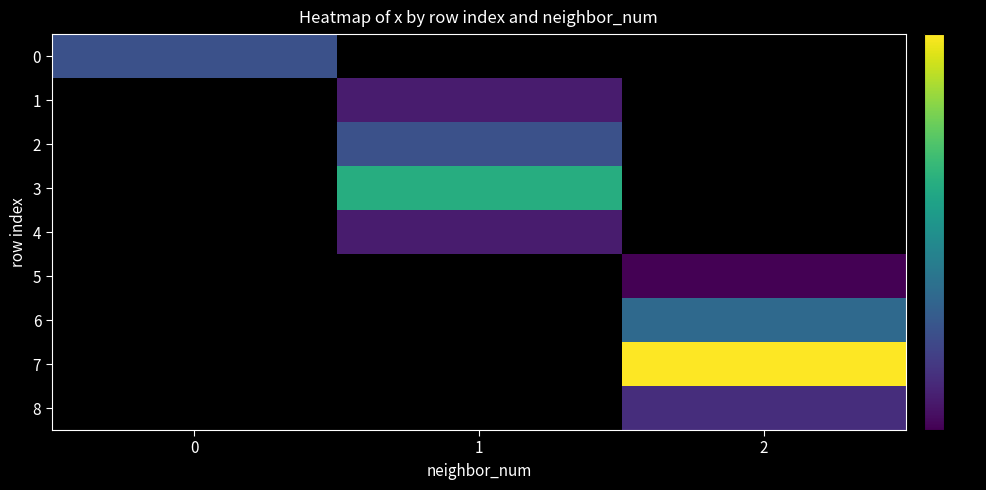

Where does the row_1 series first go above 21?

1